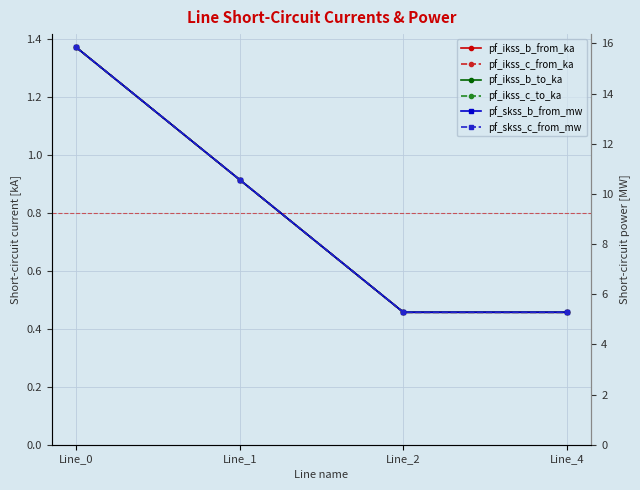

Which series has the largest total across all categories?

pf_skss_c_from_mw